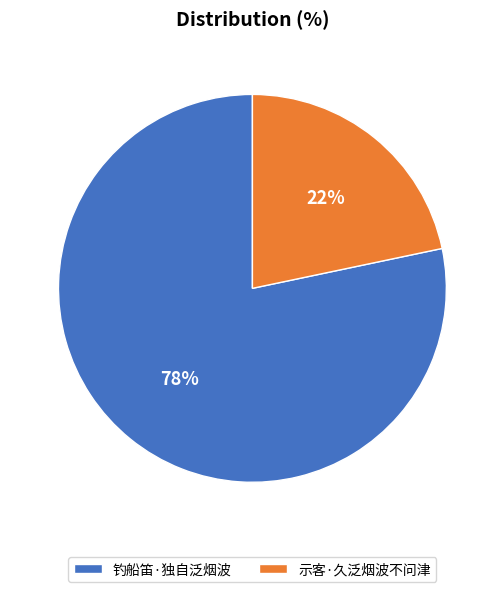

To the nearest percent, what is the combined percentage of 钓船笛·独自泛烟波 and 示客·久泛烟波不问津?

100%